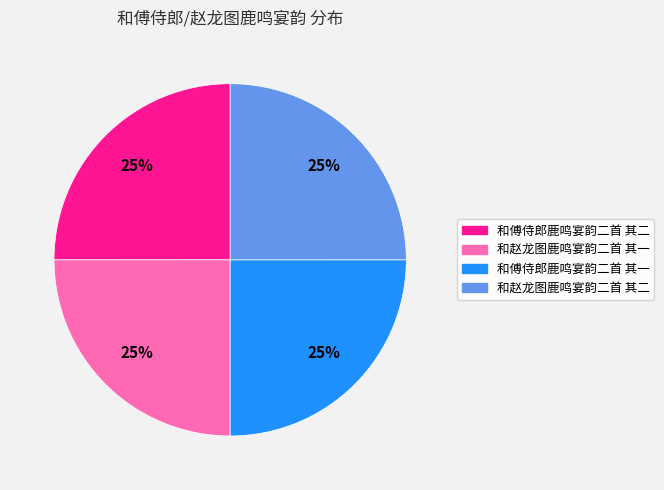

To the nearest percent, what is the combined percentage of 和赵龙图鹿鸣宴韵二首 其一 and 和傅侍郎鹿鸣宴韵二首 其二?

50%